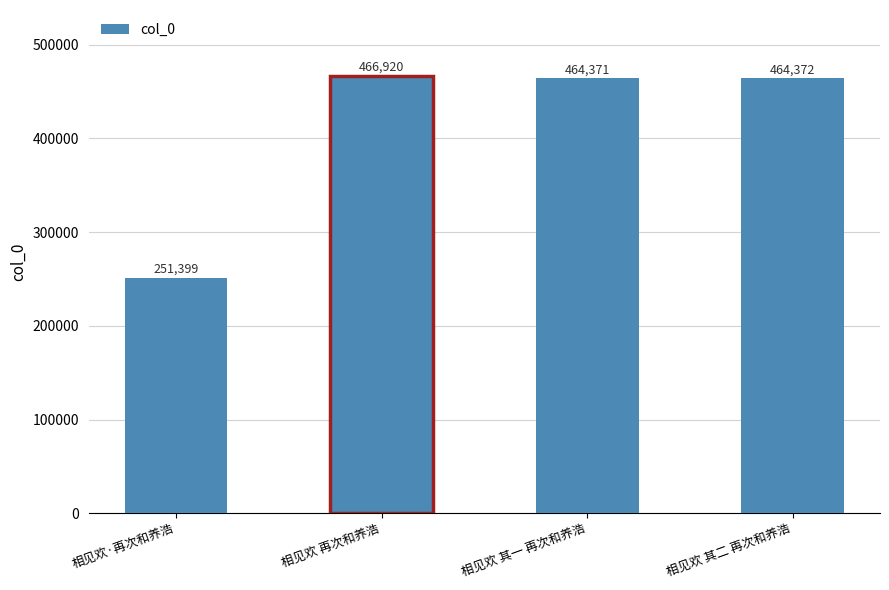

What is the difference between the second highest and second lowest values?

1